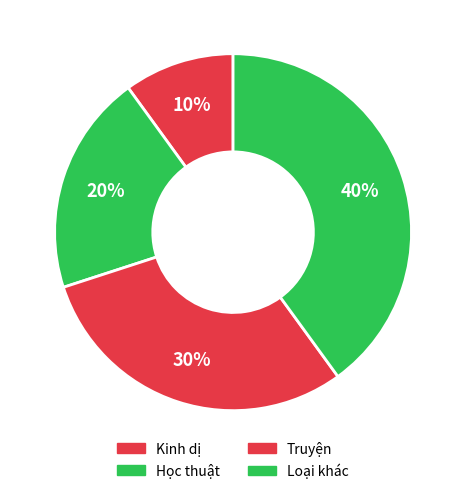

To the nearest percent, what is the combined percentage of Kinh dị and Loại khác?

50%